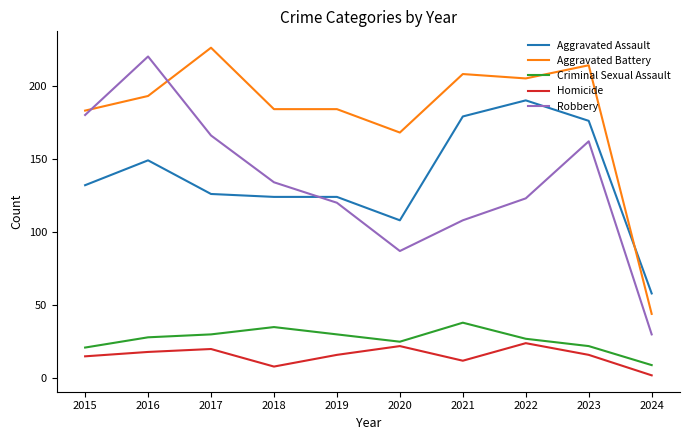

Reading right to left, list all the values displayed in this chart.

Aggravated Assault: 58	176	190	179	108	124	124	126	149	132
Aggravated Battery: 44	214	205	208	168	184	184	226	193	183
Criminal Sexual Assault: 9	22	27	38	25	30	35	30	28	21
Homicide: 2	16	24	12	22	16	8	20	18	15
Robbery: 30	162	123	108	87	120	134	166	220	180